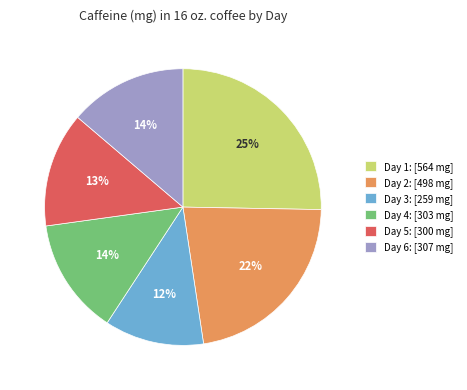

Does Day 5: [300 mg] account for over 50% of the chart?

No